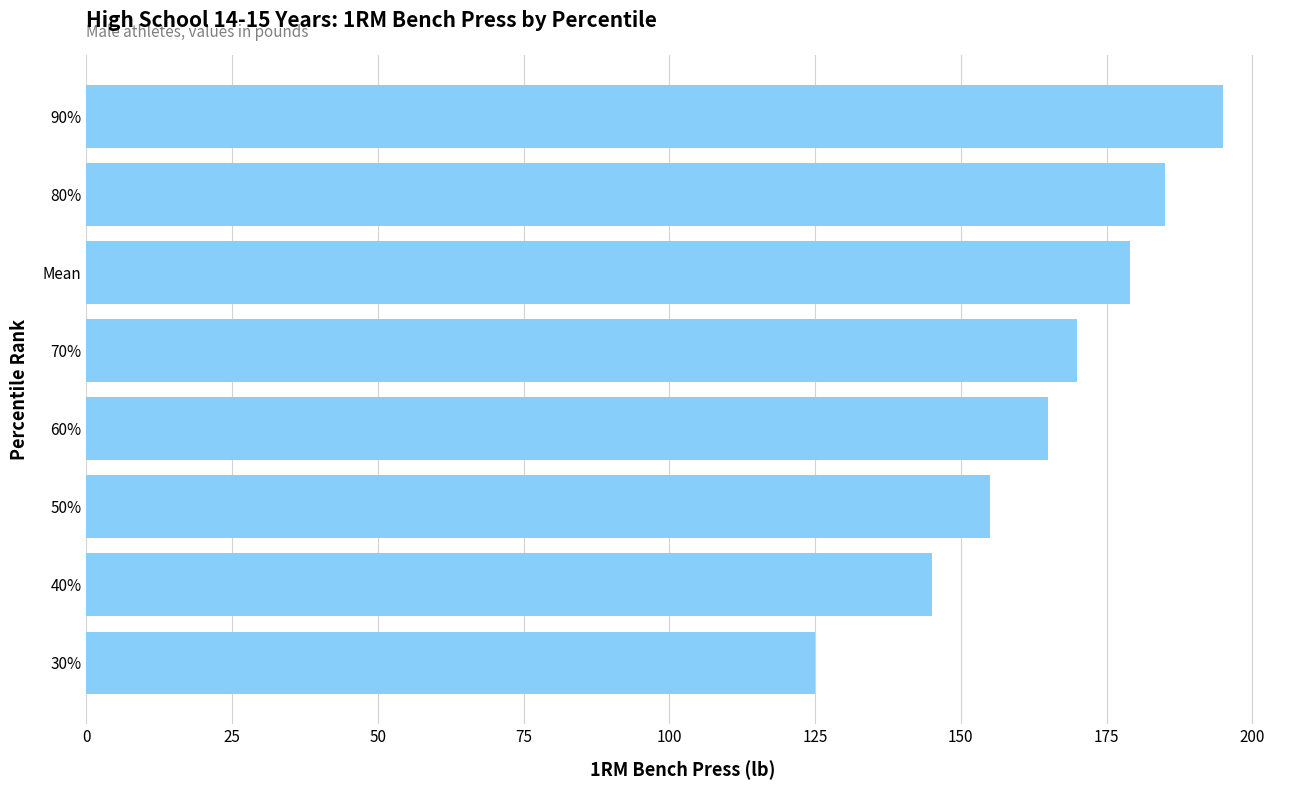

How many categories are shown in the chart?

8